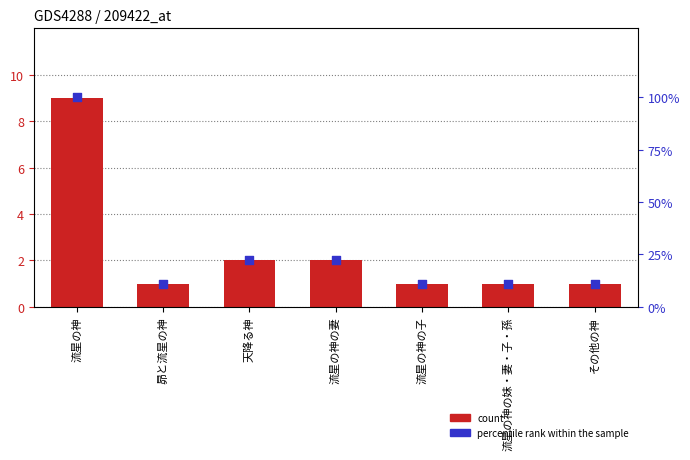

At which category is the sum across all series the highest?

流星の神